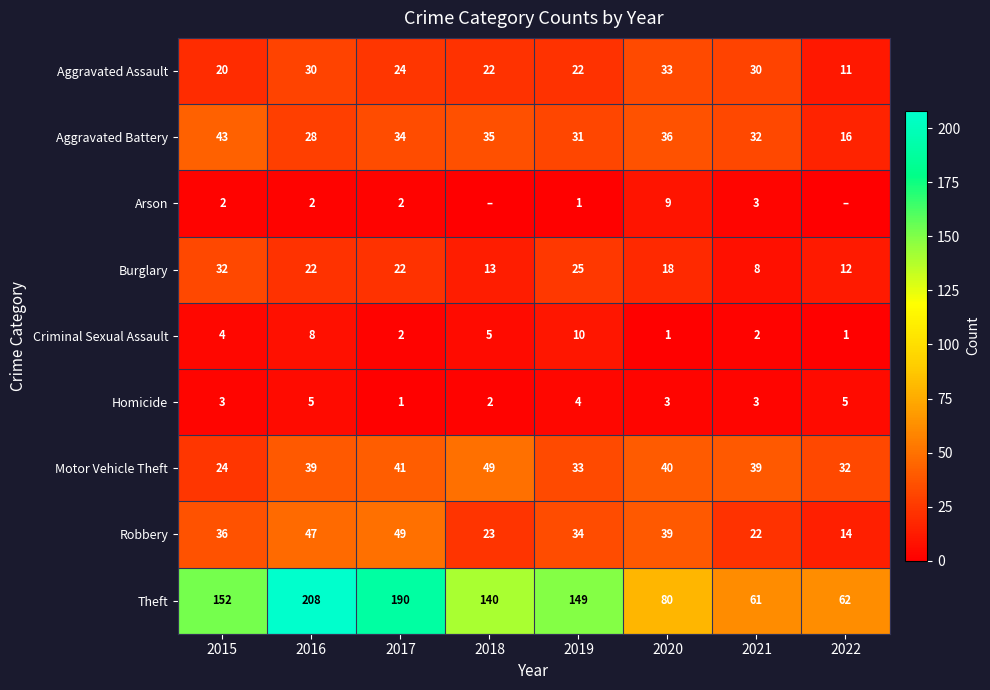

What is the average value of the Aggravated Battery series?

32